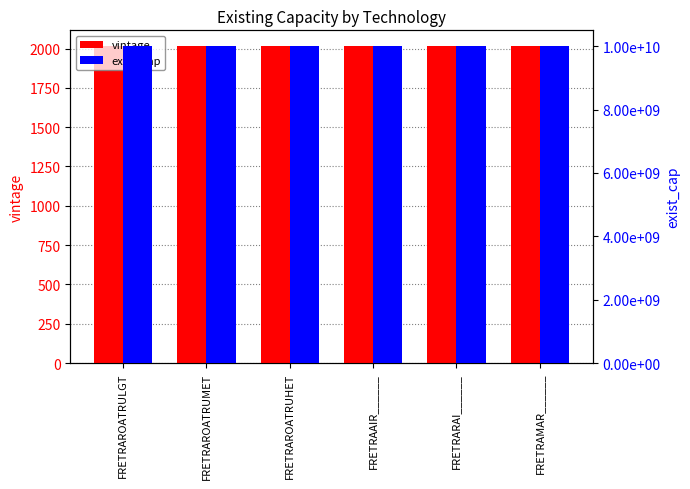

The vintage series shows 3147 at FRETRAROATRUHET. True or false?

False